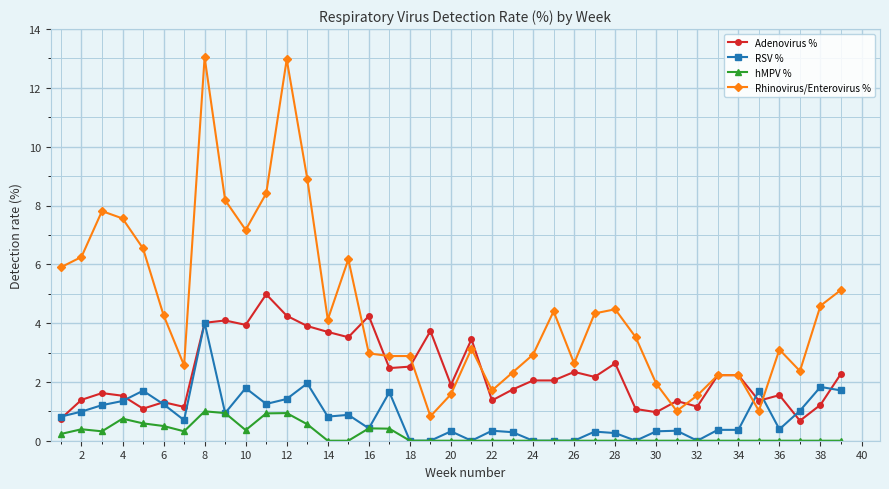

Rank the series by their maximum value, from lowest to highest.

hMPV %, RSV %, Adenovirus %, Rhinovirus/Enterovirus %